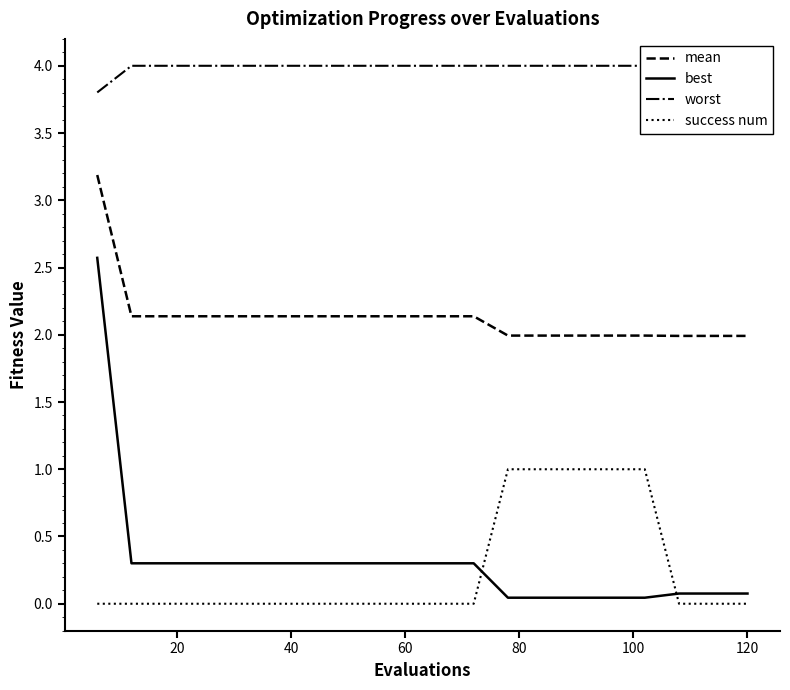

What is the maximum value for best?

2.6